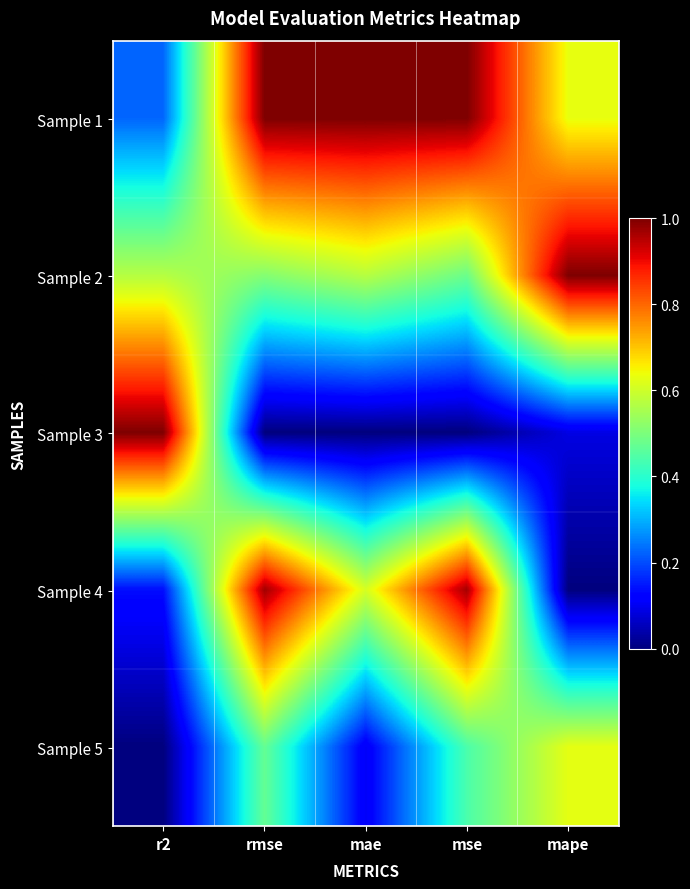

Reading left to right, extract all data points from this chart.

Sample 1: r2=0.2	rmse=1.0	mae=1.0	mse=1.0	mape=0.6
Sample 2: r2=0.6	rmse=0.5	mae=0.6	mse=0.5	mape=1.0
Sample 3: r2=1.0	rmse=0.0	mae=0.0	mse=0.0	mape=0.1
Sample 4: r2=0.1	rmse=1.0	mae=0.6	mse=1.0	mape=0.0
Sample 5: r2=0.0	rmse=0.5	mae=0.1	mse=0.4	mape=0.6